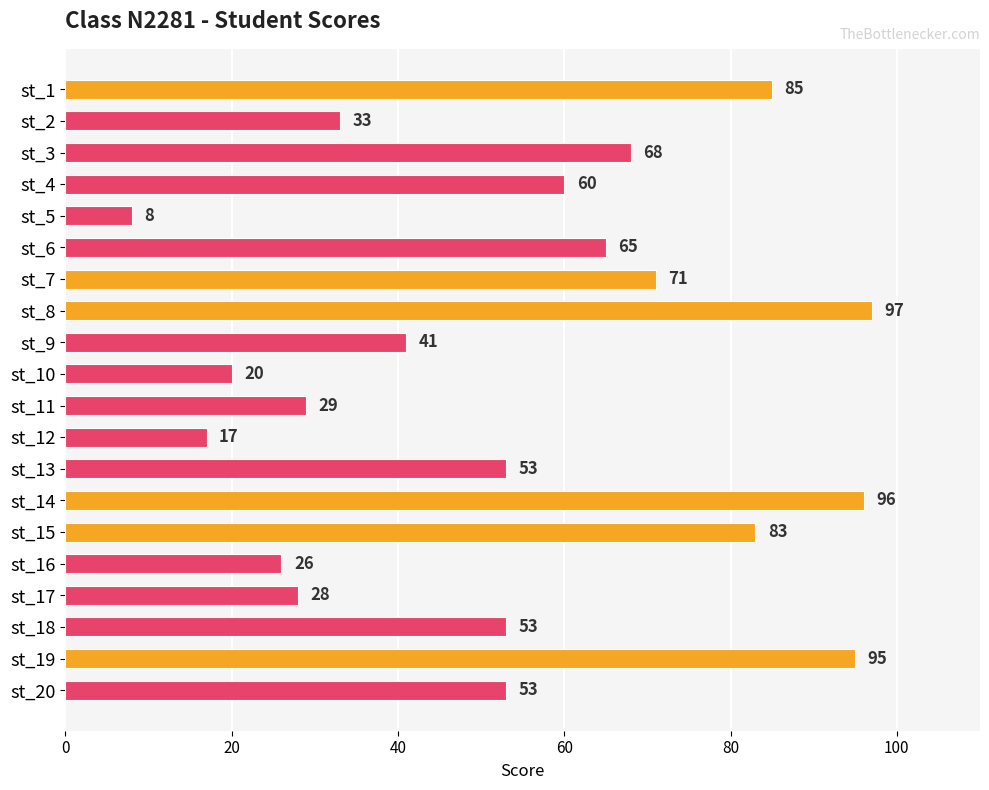

The chart shows a value of 26 at st_18. True or false?

False